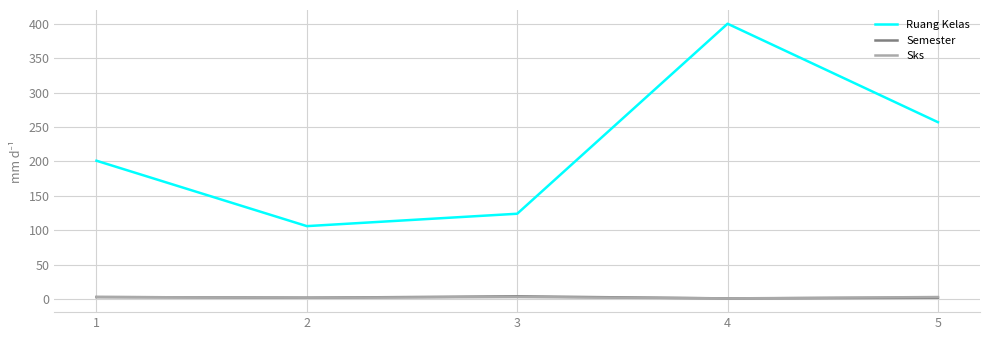

Is the value of Semester at 5 greater than the value of Ruang Kelas at 3?

No